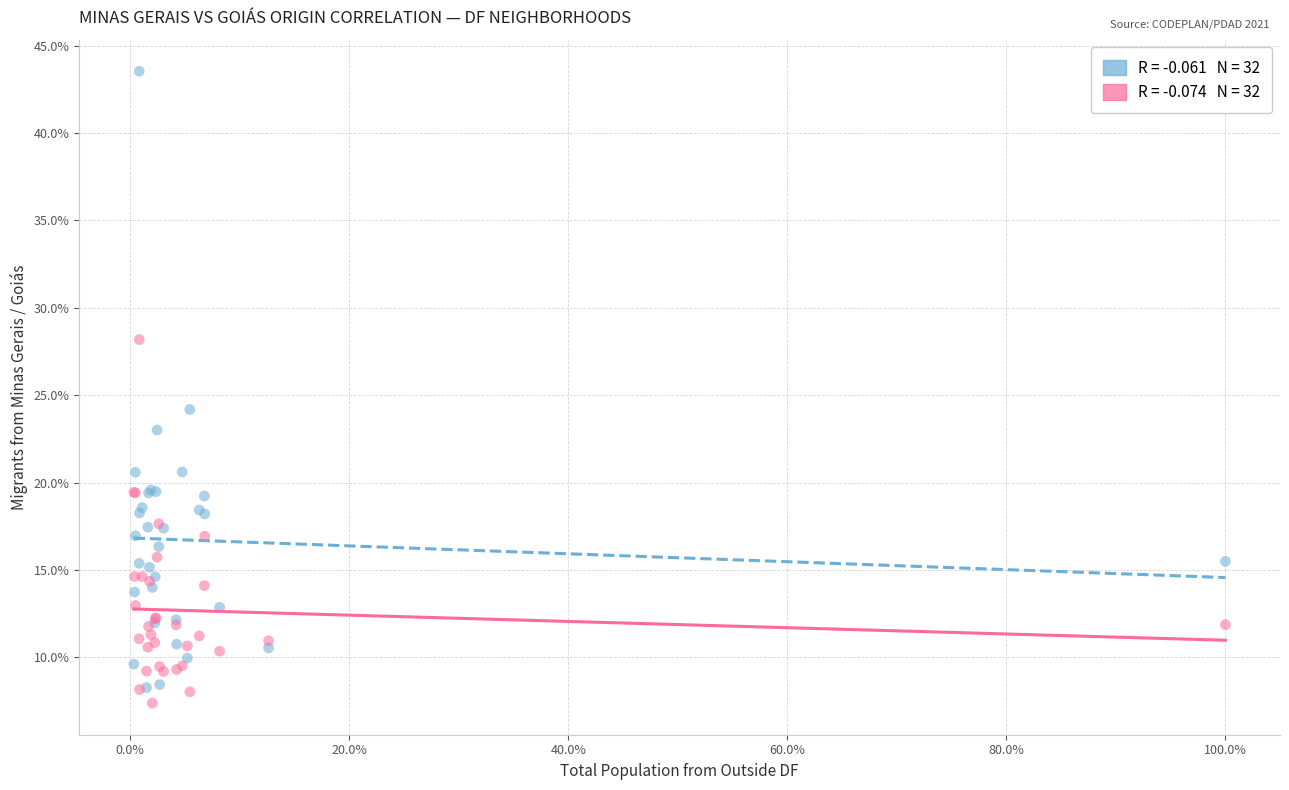

Across all series, what Y value is closest to 25?

24.2